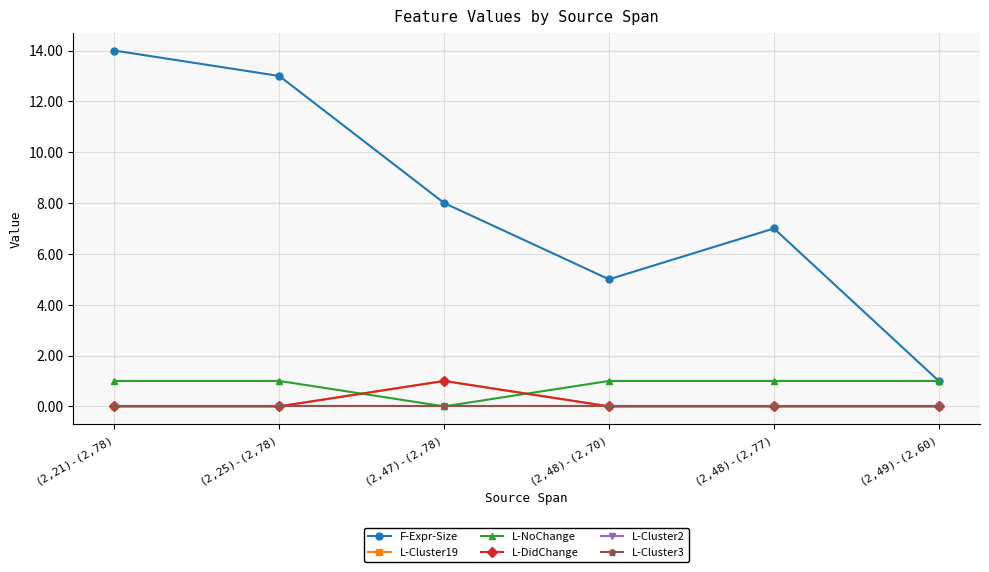

True or false: L-Cluster2 has a value of 0 at (2,48)-(2,70).

True